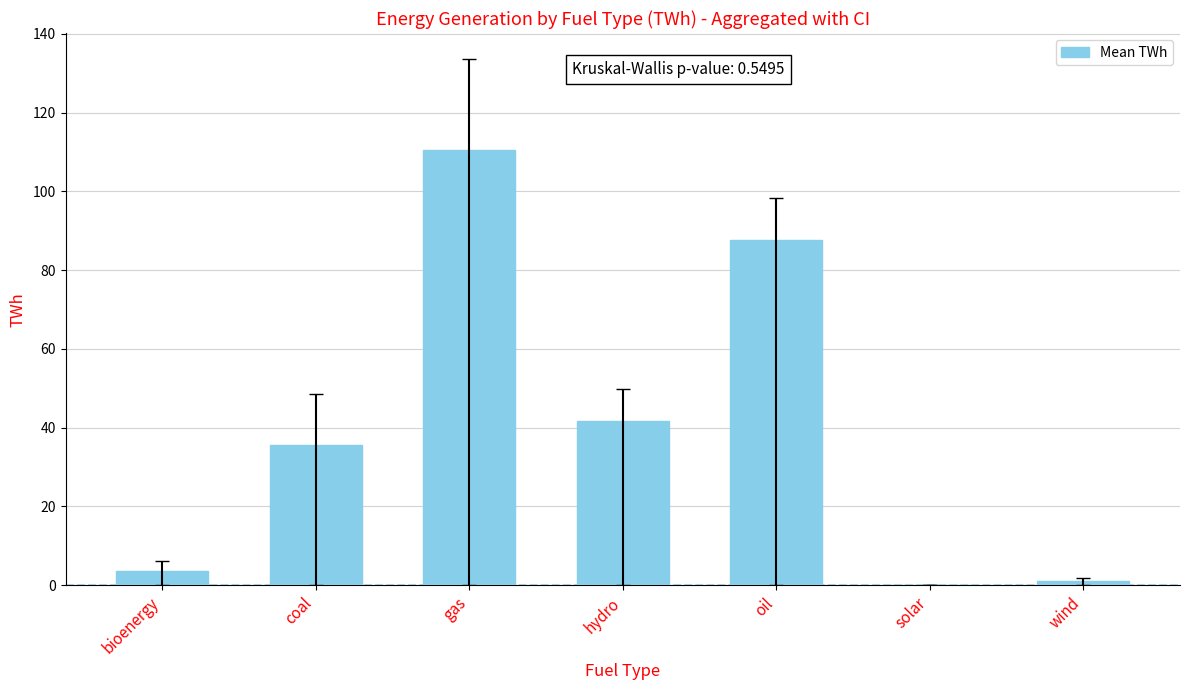

The value at coal is 35.6. True or false?

True